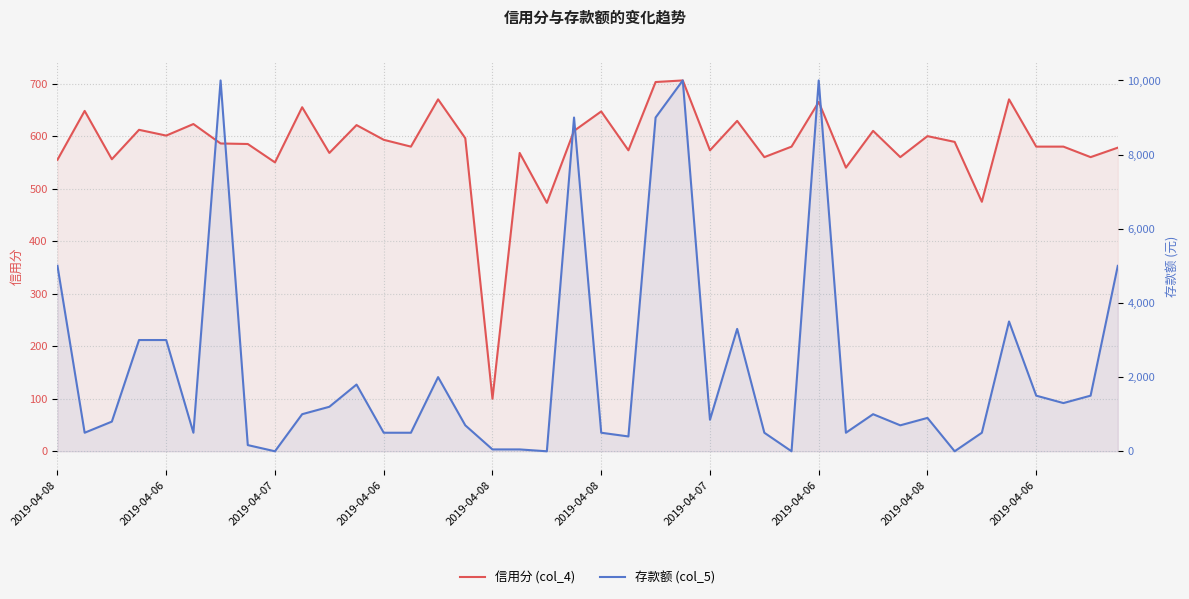

How many values in 存款额 (col_5) are above zero?

36